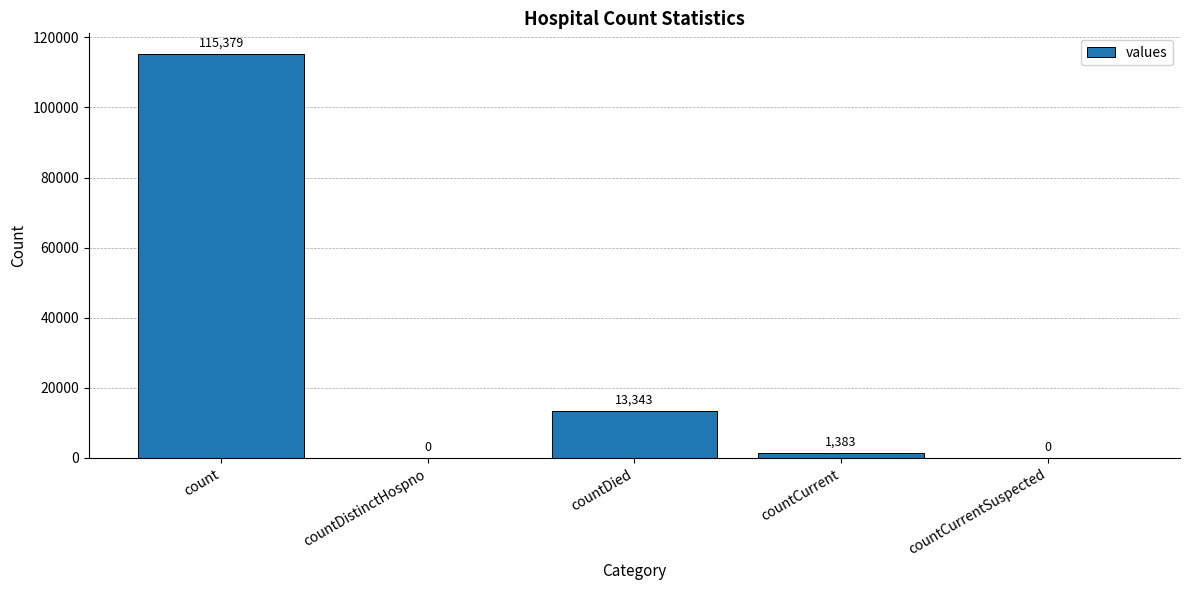

What is the difference between the values at countDistinctHospno and count?

115379